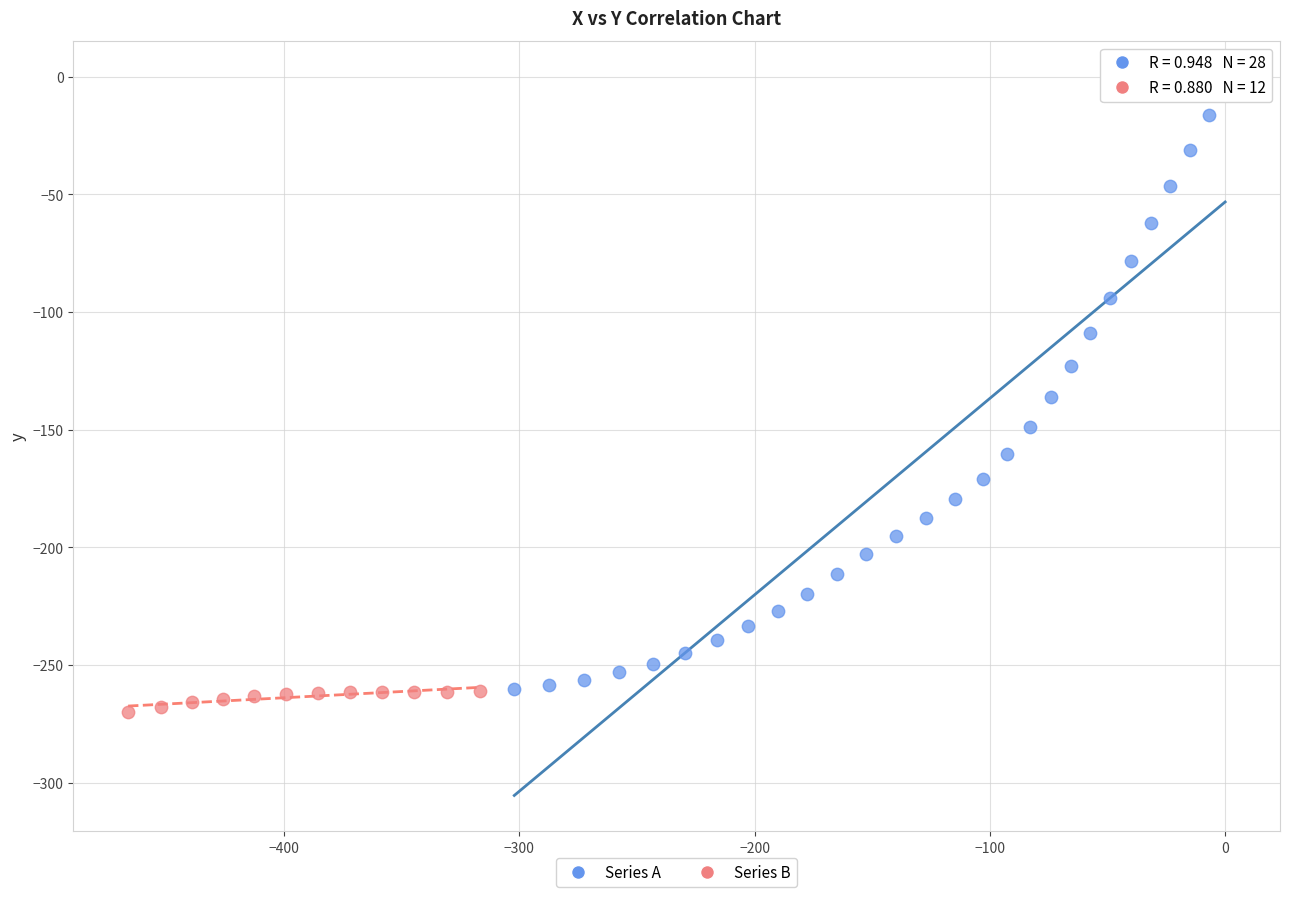

Which series has the largest Y range (max minus min)?

Series A